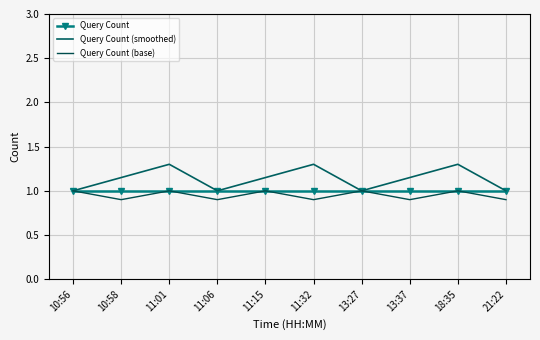

The Query Count (smoothed) series shows 2.2 at 11:01. True or false?

False